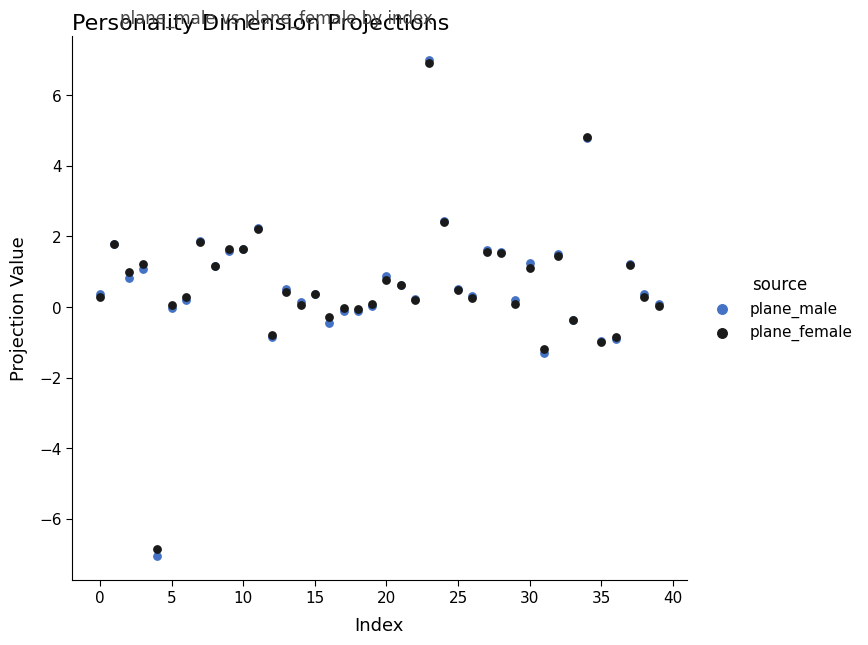

What are all the series names shown in the legend?

plane_male, plane_female